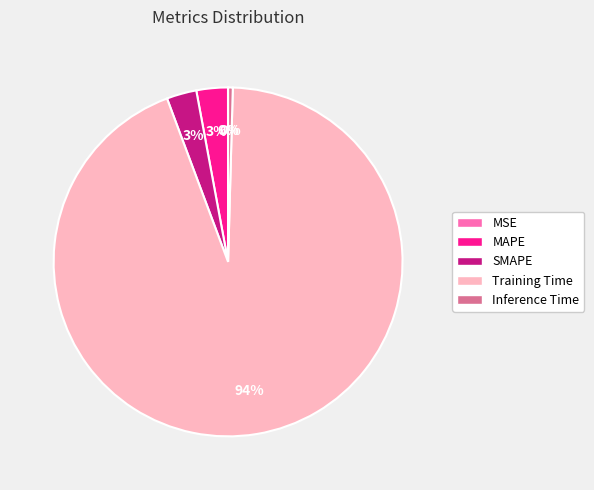

Does Training Time represent more than half of the total?

Yes